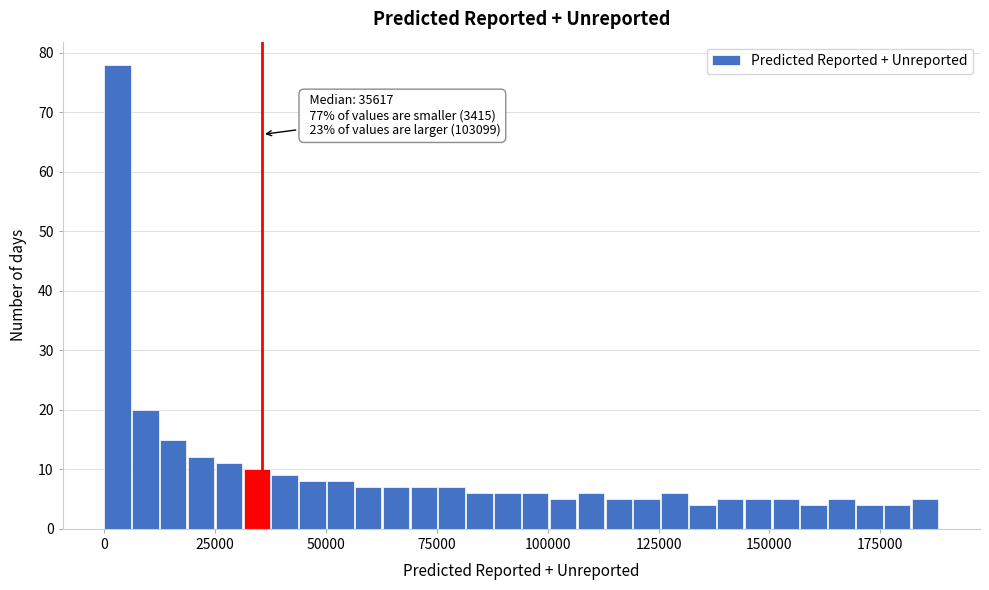

Read against the x-axis, roughly where is the centre of the tallest bar?

5000